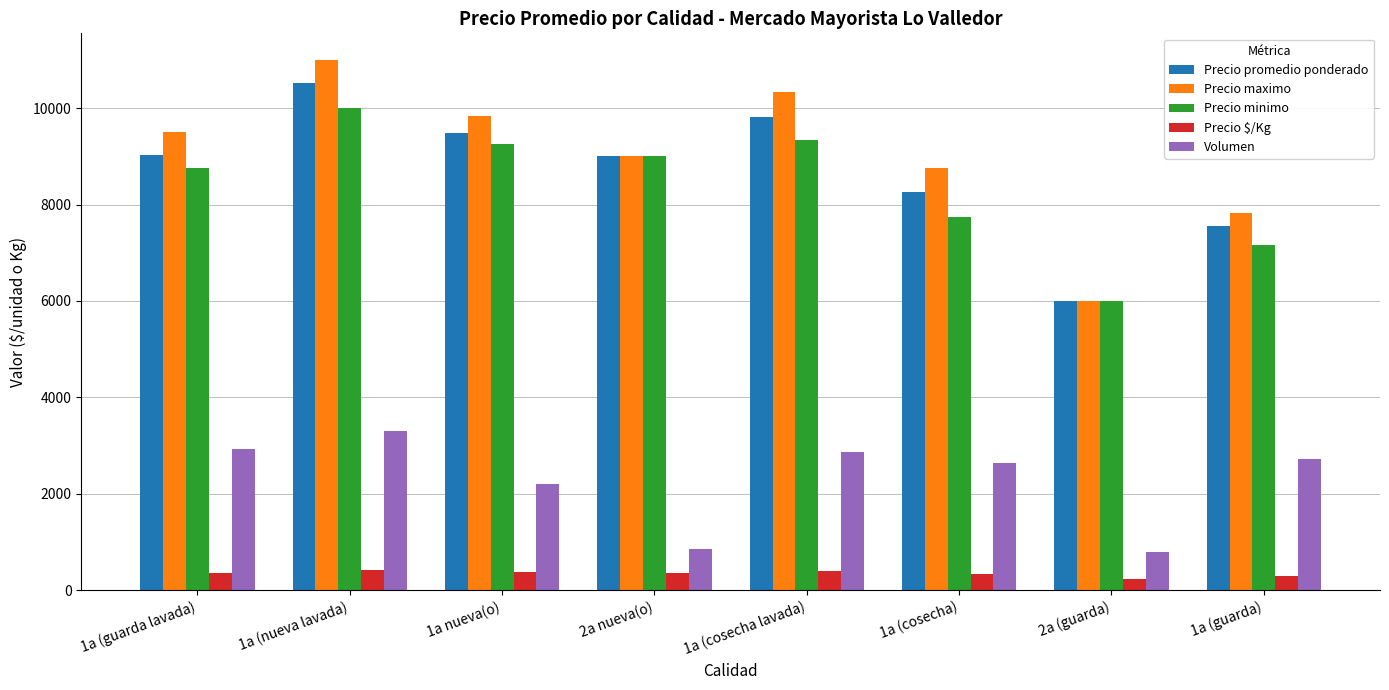

What is the approximate value of Precio $/Kg at 1a nueva(o)?

379.5